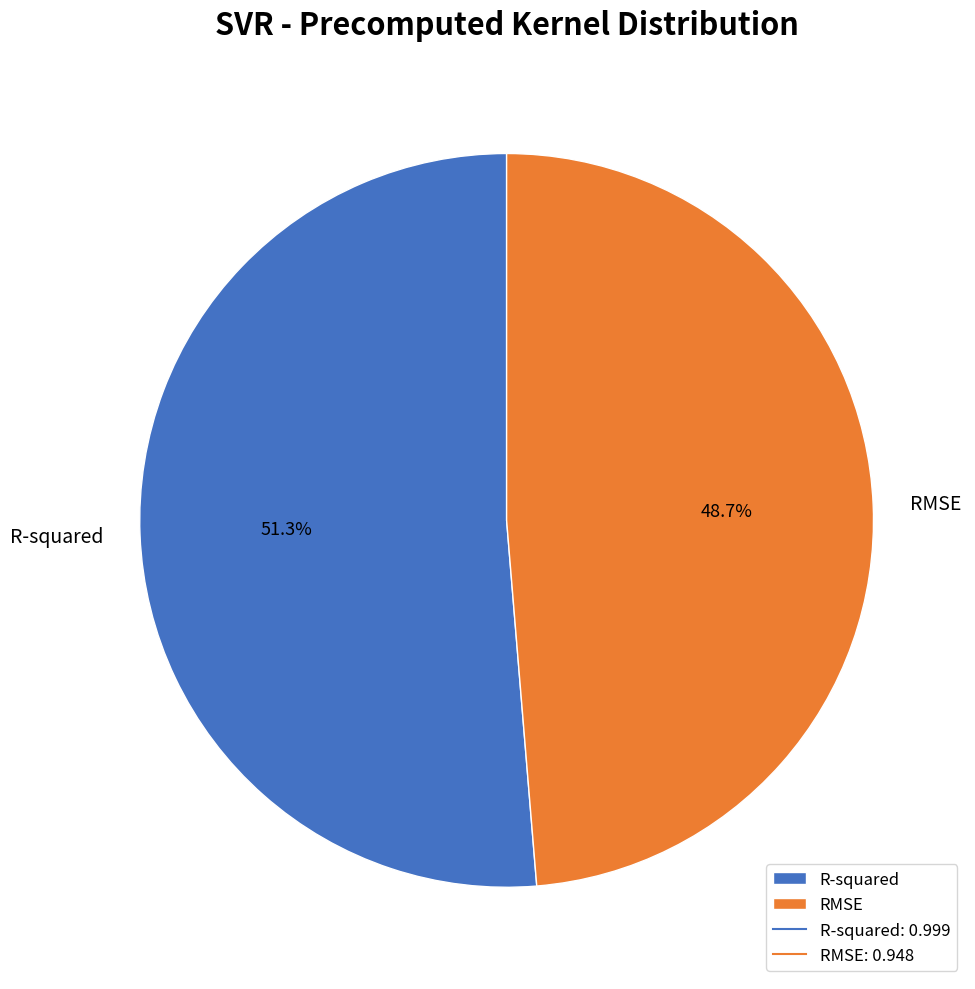

How many segments does this pie chart have?

2